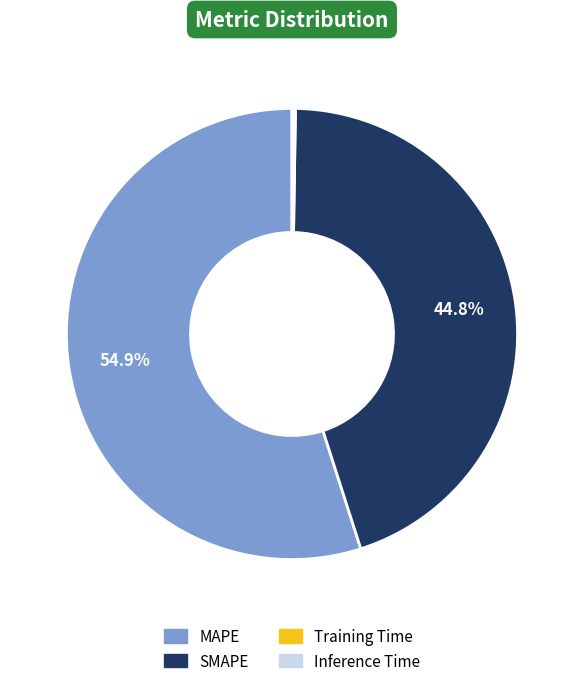

Do SMAPE and MAPE together represent more than half of the pie?

Yes